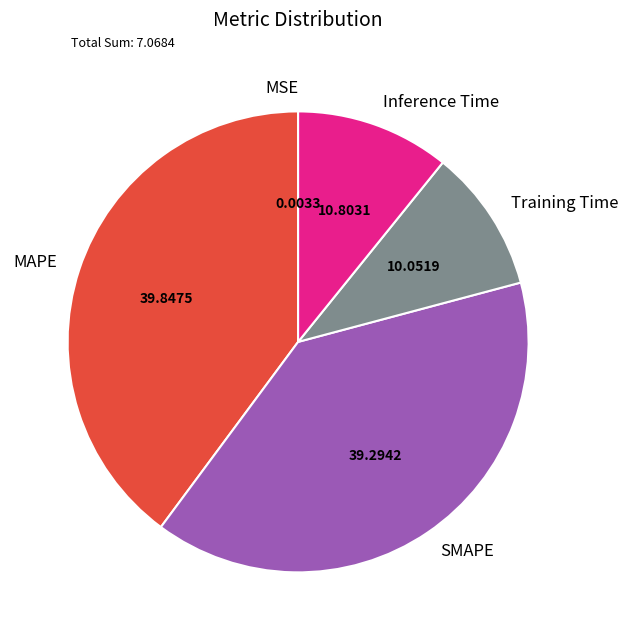

Is there a majority slice in this chart?

No